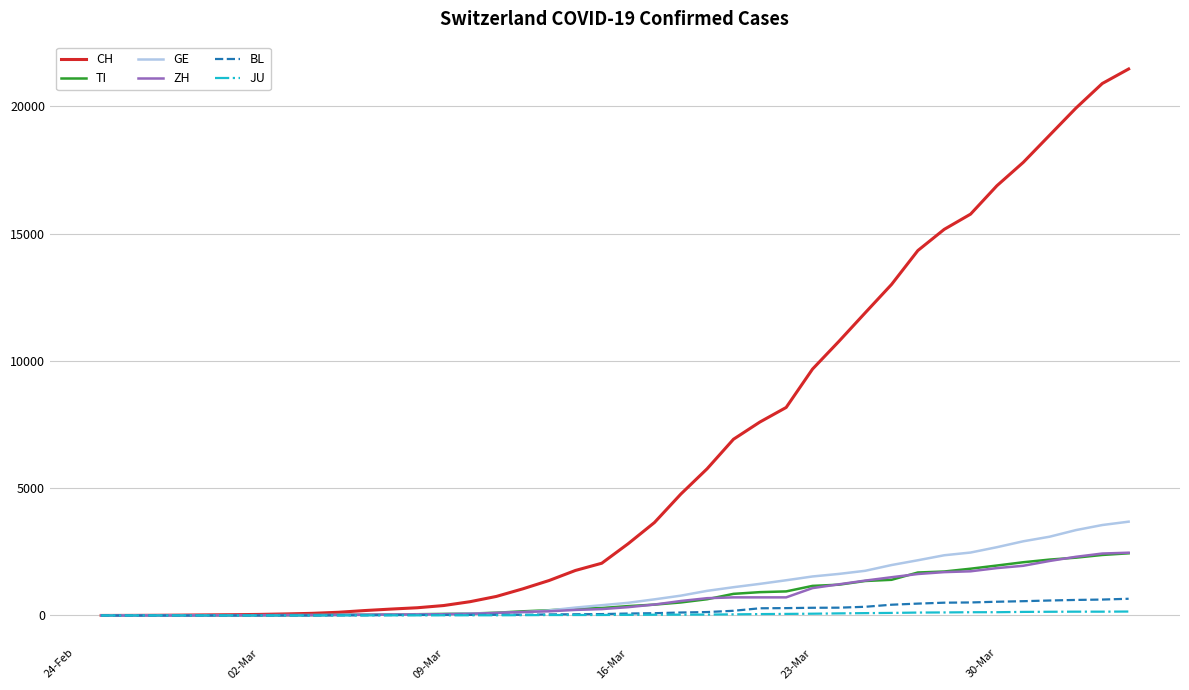

Which series has the largest total across all categories?

CH